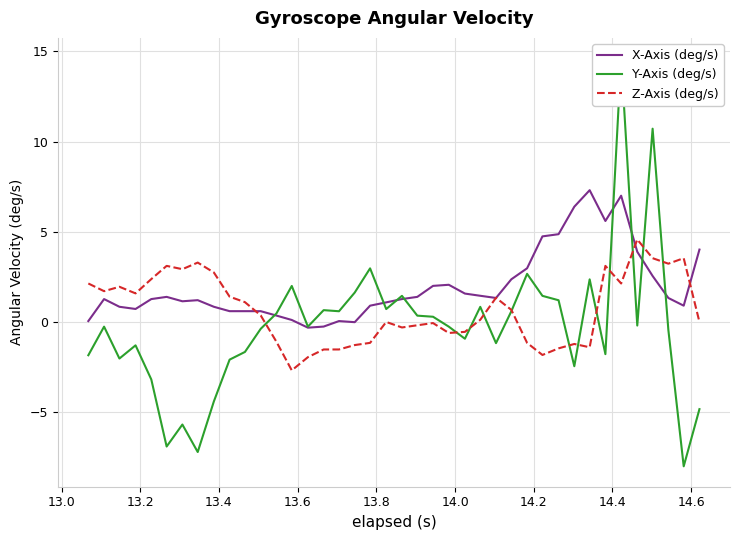

How many values in Y-Axis (deg/s) are above zero?

18